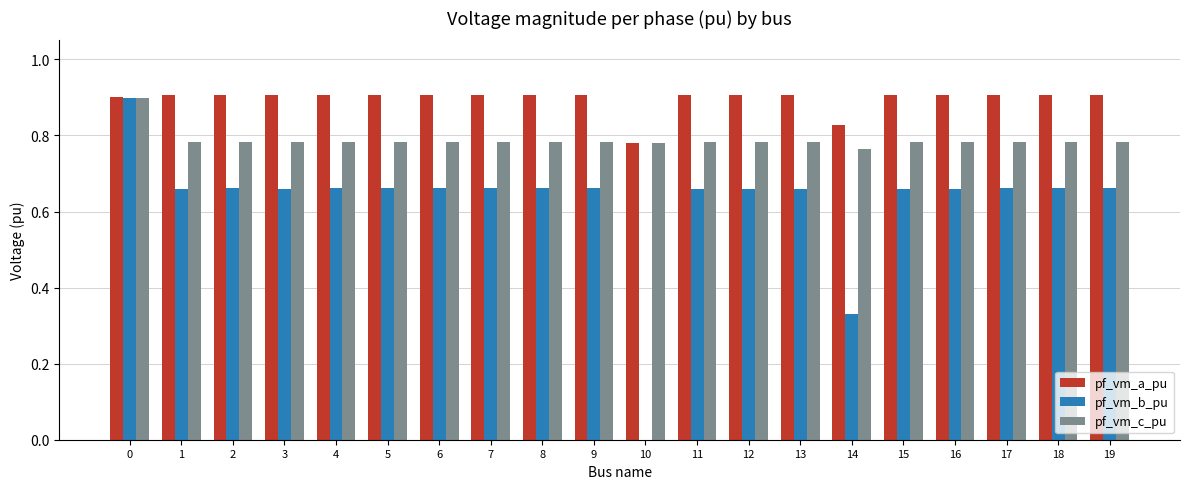

What is the sum of the pf_vm_c_pu values at 7 and 5?

1.6